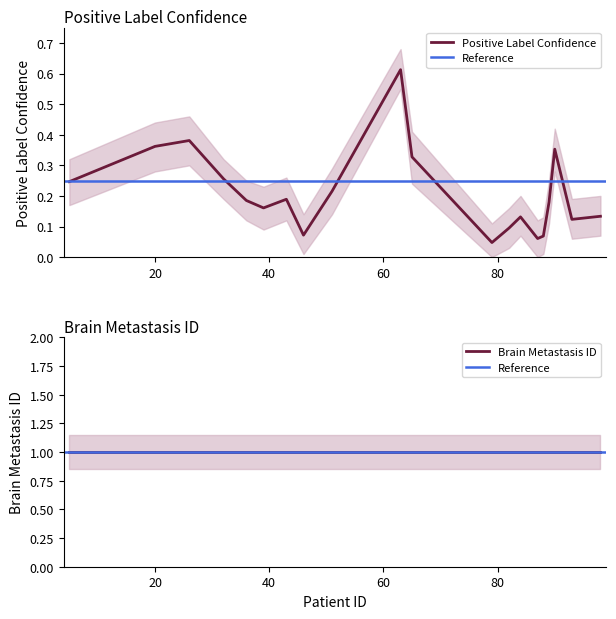

Reading left to right, extract all data points from this chart.

0.2	0.4	0.4	0.3	0.2	0.2	0.2	0.1	0.2	0.6	0.3	0.0	0.1	0.1	0.1	0.1	0.2	0.4	0.1	0.1